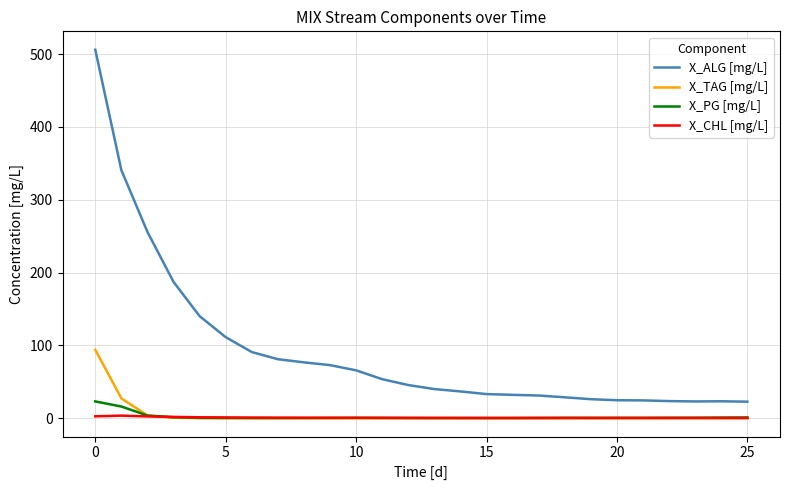

At how many categories does at least one series exceed 375?

1